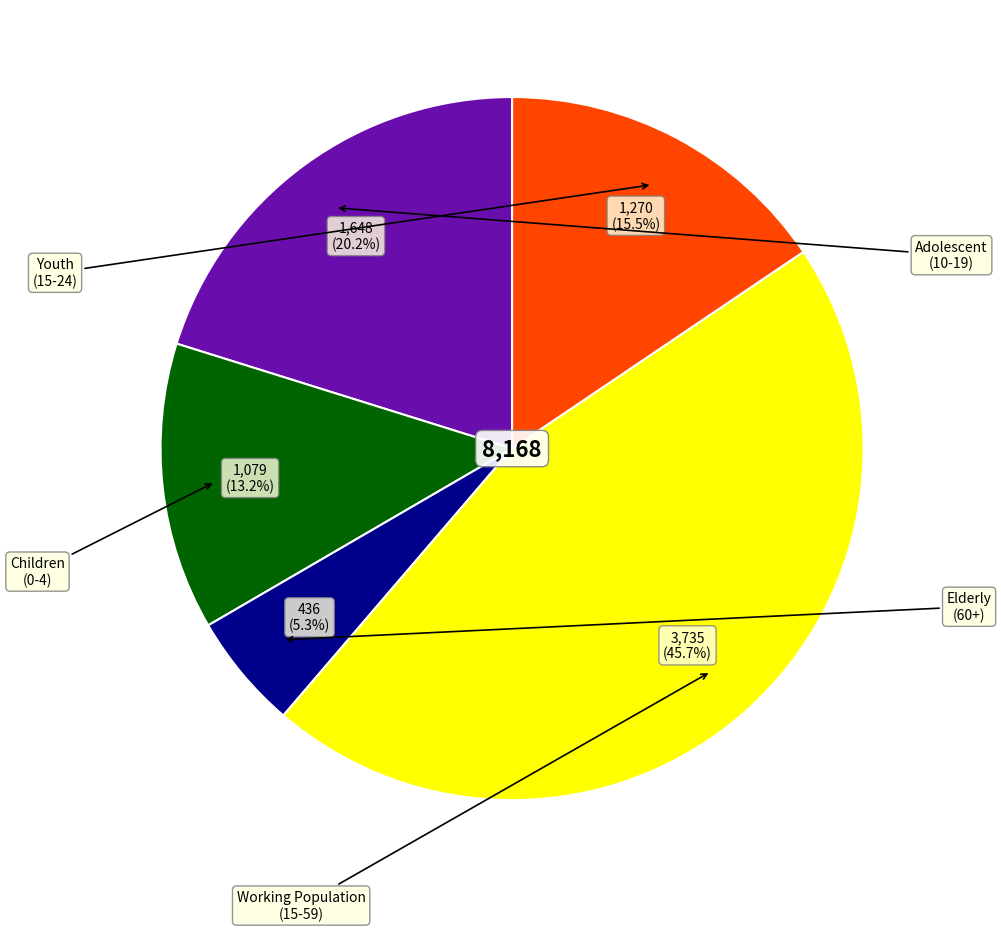

Is there a majority slice in this chart?

No